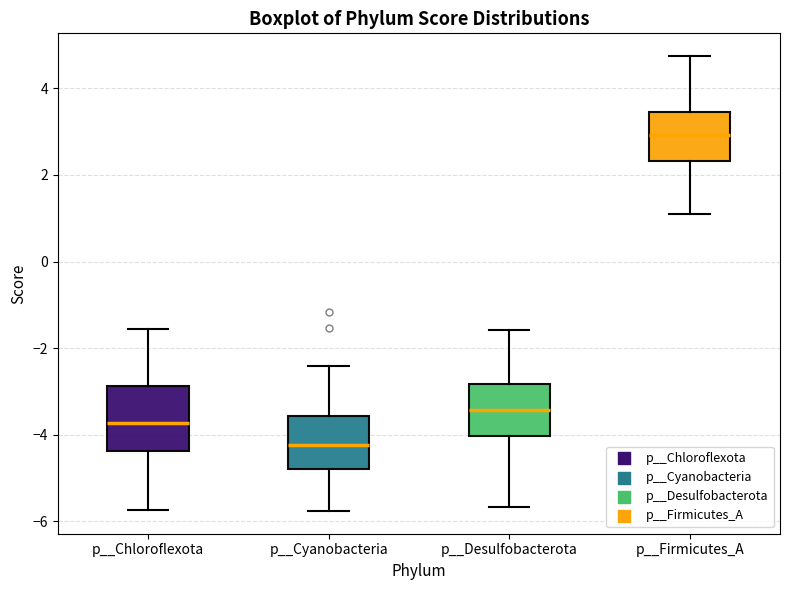

Reading left to right, transcribe this box plot: for each box, give where its median line is, the range the box spans, and where its two whiskers end, as read against the y-axis. The values are not printed on the chart, so give them approximately, as read against the axis.

p__Chloroflexota: median -3.8, box -4.4 to -2.8, whiskers -5.8 to -1.6
p__Cyanobacteria: median -4.2, box -4.8 to -3.6, whiskers -5.8 to -2.4
p__Desulfobacterota: median -3.4, box -4.0 to -2.8, whiskers -5.6 to -1.6
p__Firmicutes_A: median 3.0, box 2.4 to 3.4, whiskers 1.0 to 4.8